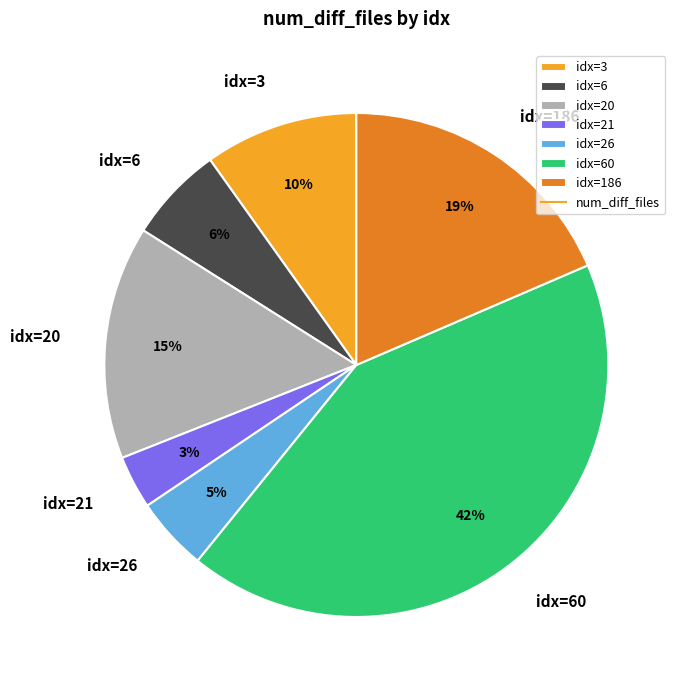

True or false: idx=20 accounts for 15% of the total.

True